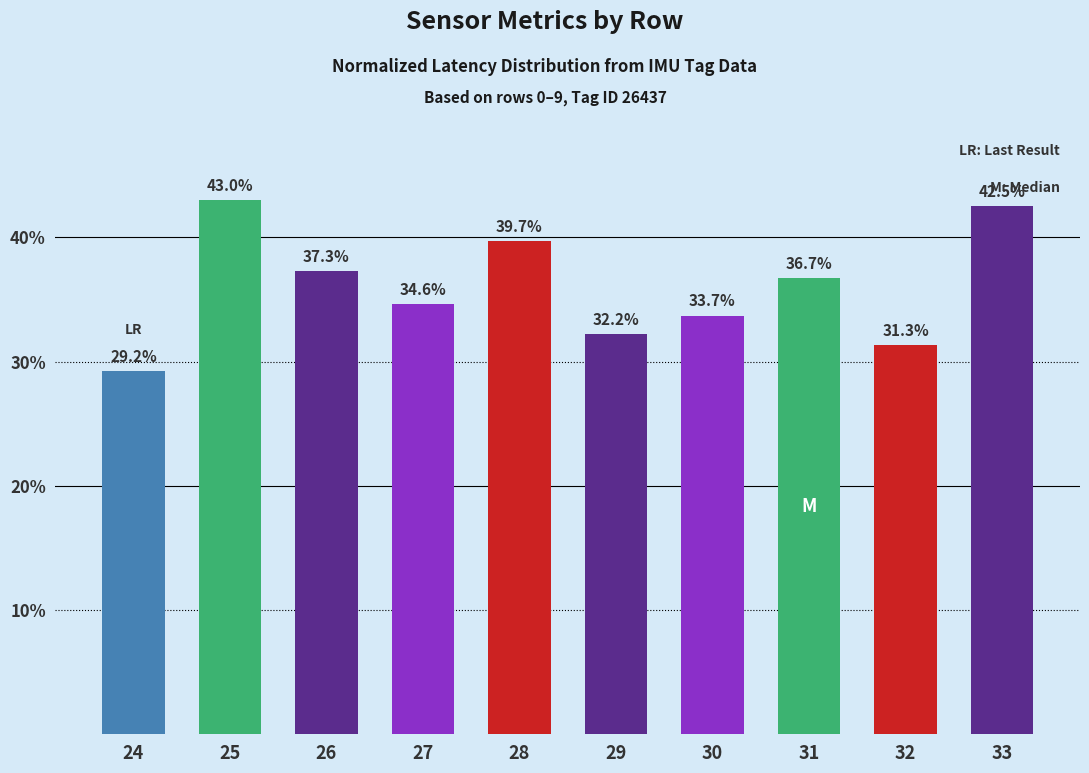

What is the value of the 5th bar from the left?

39.7